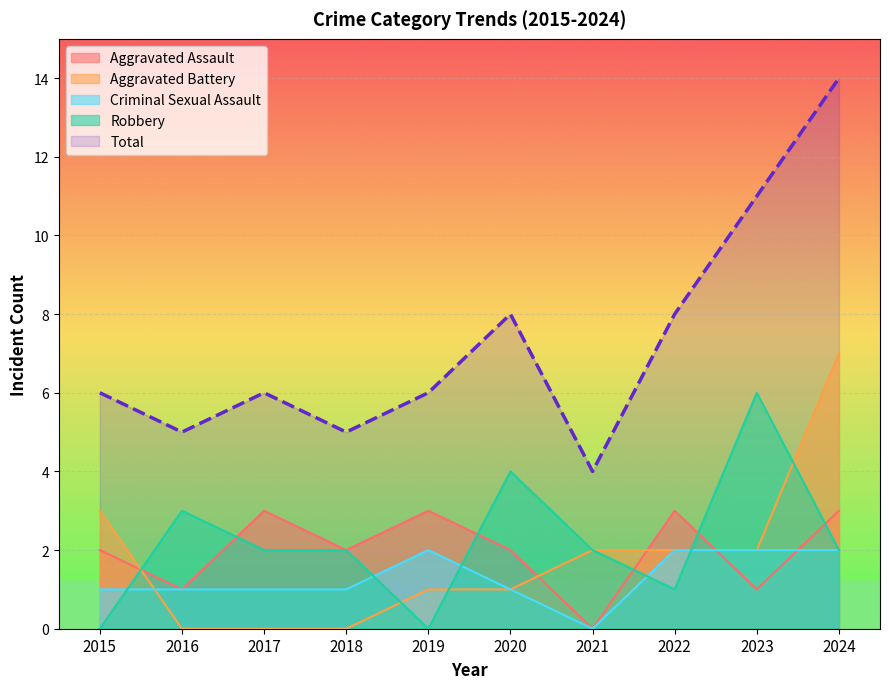

True or false: Aggravated Battery has more than 1 points higher than both neighbors.

False